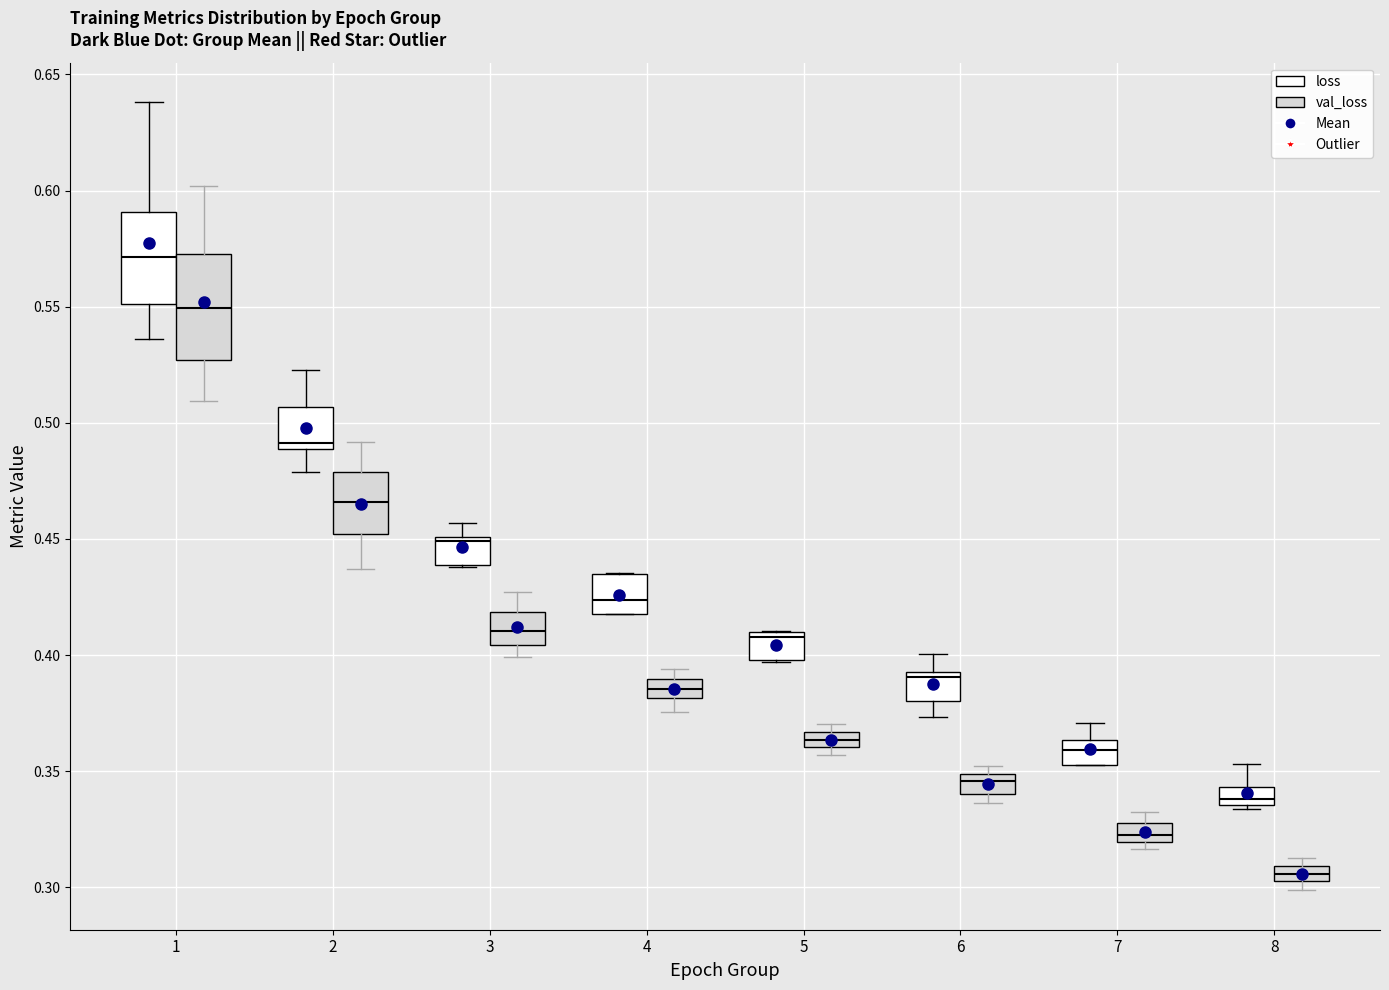

Which box has the highest median line?

1 (loss)